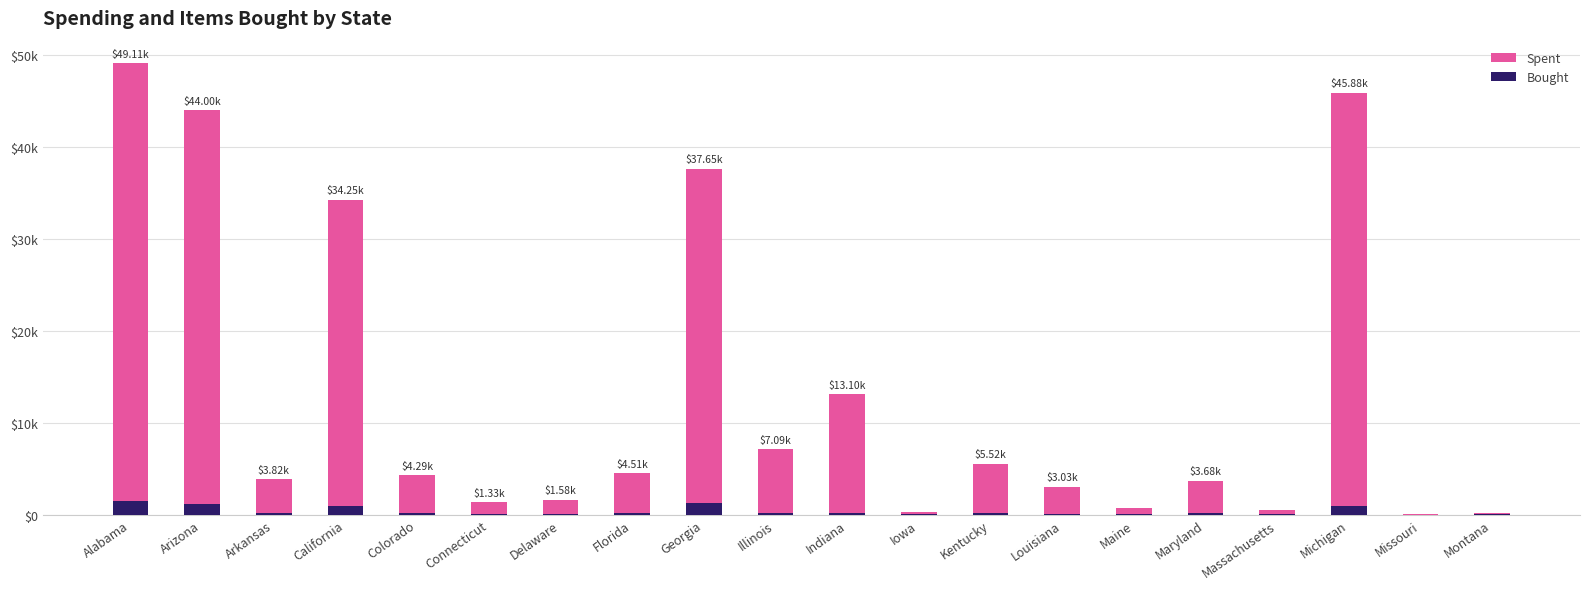

The Spent series shows 4536.7 at Louisiana. True or false?

False